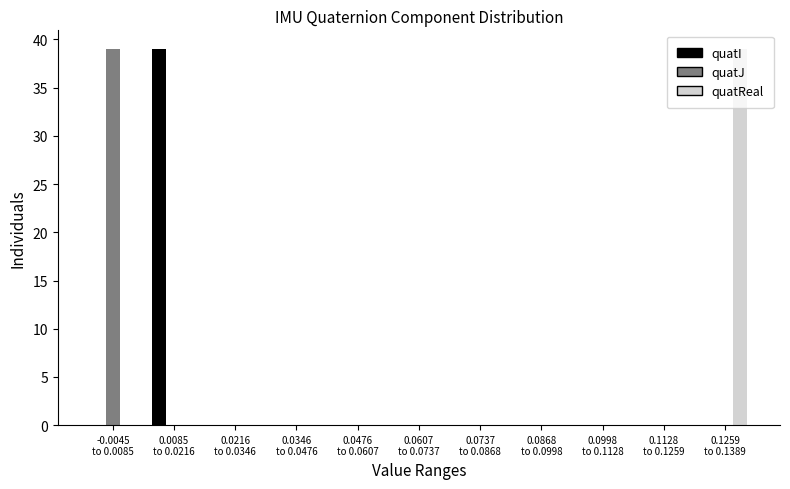

What is the sum of all quatReal values?

39